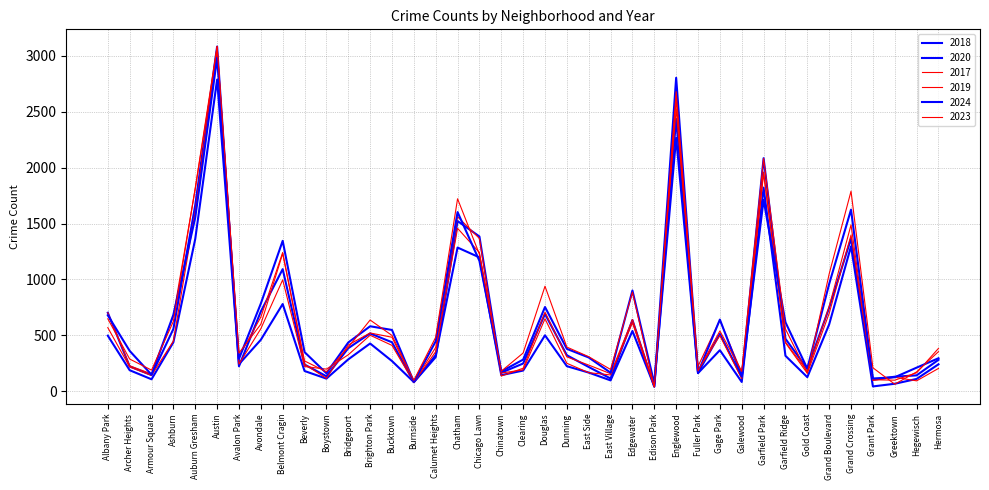

How many lines are shown in the chart?

6